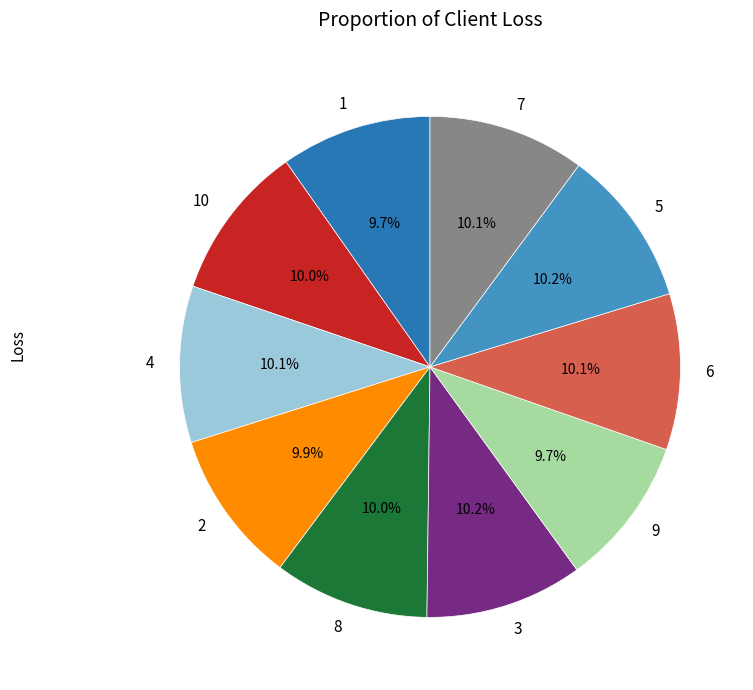

Is it true that 7 is 4% of the pie?

False